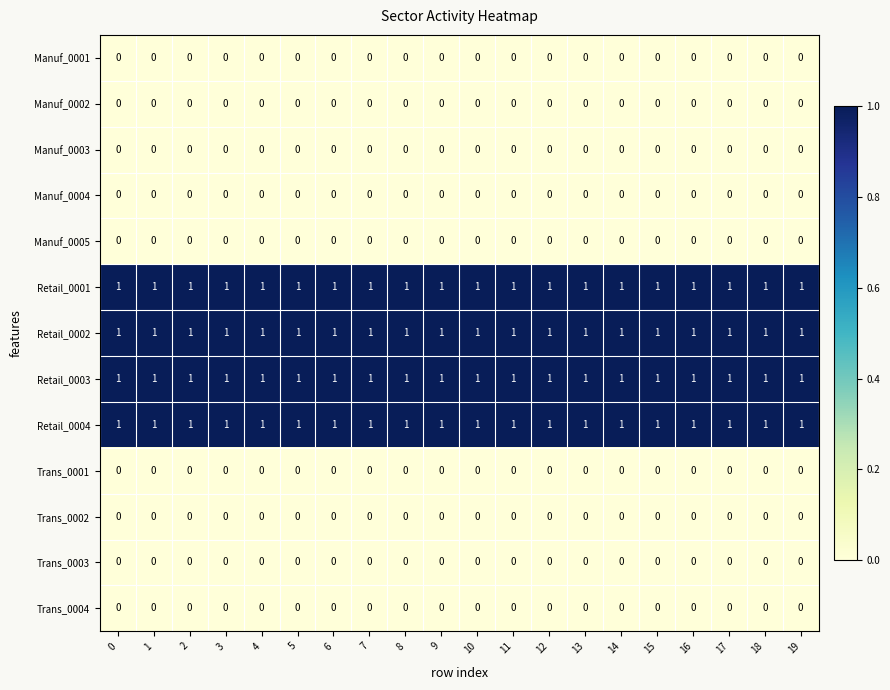

How many distinct data groups are displayed?

13